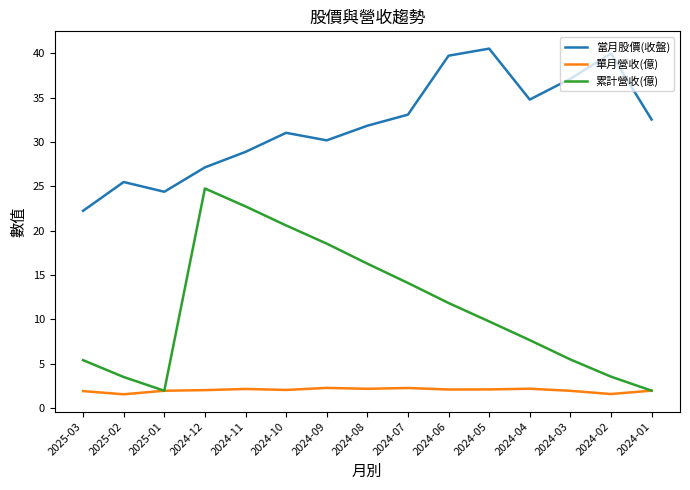

How many lines are shown in the chart?

3